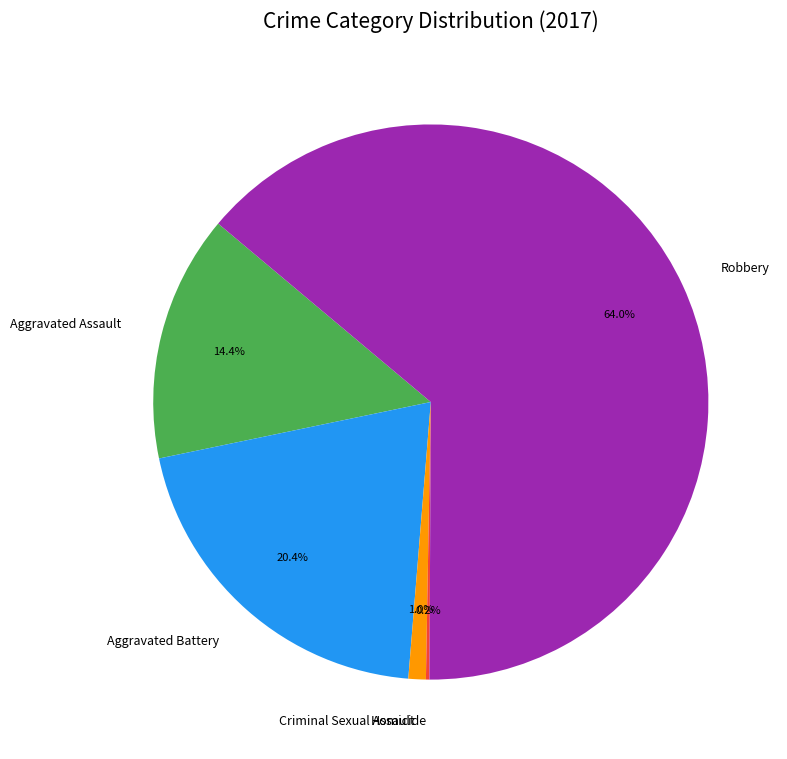

Which has a higher value, Robbery or Aggravated Assault?

Robbery